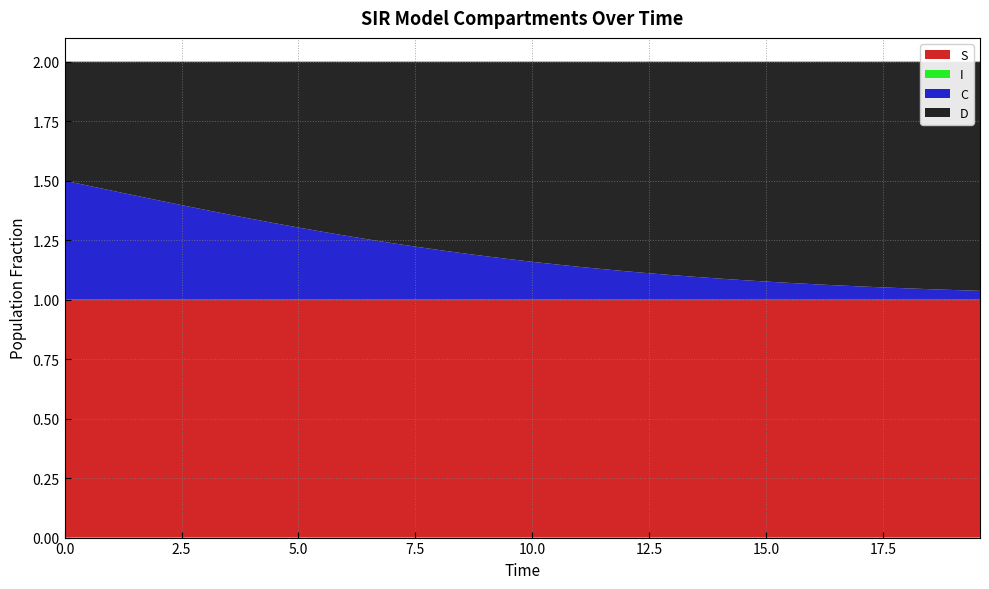

Reading left to right, transcribe all the data shown in this chart.

S: 0=1.0	1=1.0	2=1.0	3=1.0	4=1.0	5=1.0	6=1.0	7=1.0	8=1.0	9=1.0	10=1.0	11=1.0	12=1.0	13=1.0	14=1.0	15=1.0	16=1.0	17=1.0	18=1.0	19=1.0	20=1.0	21=1.0	22=1.0	23=1.0	24=1.0	25=1.0	26=1.0	27=1.0	28=1.0	29=1.0	30=1.0	31=1.0	32=1.0	33=1.0	34=1.0	35=1.0	36=1.0	37=1.0	38=1.0	39=1.0
I: 0=0.0	1=0.0	2=0.0	3=0.0	4=0.0	5=0.0	6=0.0	7=0.0	8=0.0	9=0.0	10=0.0	11=0.0	12=0.0	13=0.0	14=0.0	15=0.0	16=0.0	17=0.0	18=0.0	19=0.0	20=0.0	21=0.0	22=0.0	23=0.0	24=0.0	25=0.0	26=0.0	27=0.0	28=0.0	29=0.0	30=0.0	31=0.0	32=0.0	33=0.0	34=0.0	35=0.0	36=0.0	37=0.0	38=0.0	39=0.0
C: 0=0.5	1=0.5	2=0.5	3=0.4	4=0.4	5=0.4	6=0.4	7=0.4	8=0.3	9=0.3	10=0.3	11=0.3	12=0.3	13=0.3	14=0.2	15=0.2	16=0.2	17=0.2	18=0.2	19=0.2	20=0.2	21=0.1	22=0.1	23=0.1	24=0.1	25=0.1	26=0.1	27=0.1	28=0.1	29=0.1	30=0.1	31=0.1	32=0.1	33=0.1	34=0.1	35=0.1	36=0.0	37=0.0	38=0.0	39=0.0
D: 0=0.5	1=0.5	2=0.5	3=0.6	4=0.6	5=0.6	6=0.6	7=0.6	8=0.7	9=0.7	10=0.7	11=0.7	12=0.7	13=0.7	14=0.8	15=0.8	16=0.8	17=0.8	18=0.8	19=0.8	20=0.8	21=0.9	22=0.9	23=0.9	24=0.9	25=0.9	26=0.9	27=0.9	28=0.9	29=0.9	30=0.9	31=0.9	32=0.9	33=0.9	34=0.9	35=0.9	36=1.0	37=1.0	38=1.0	39=1.0